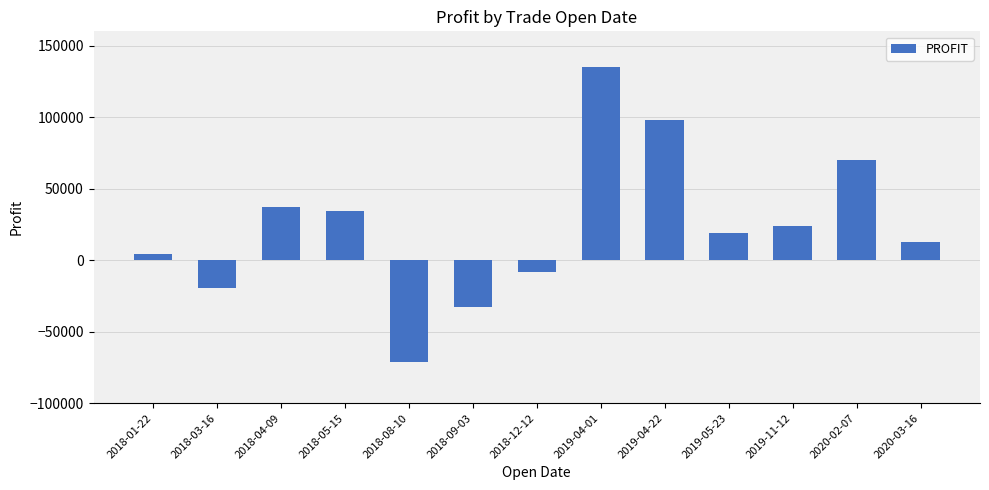

List the labels in order of value, largest first.

2019-04-01, 2019-04-22, 2020-02-07, 2018-04-09, 2018-05-15, 2019-11-12, 2019-05-23, 2020-03-16, 2018-01-22, 2018-12-12, 2018-03-16, 2018-09-03, 2018-08-10